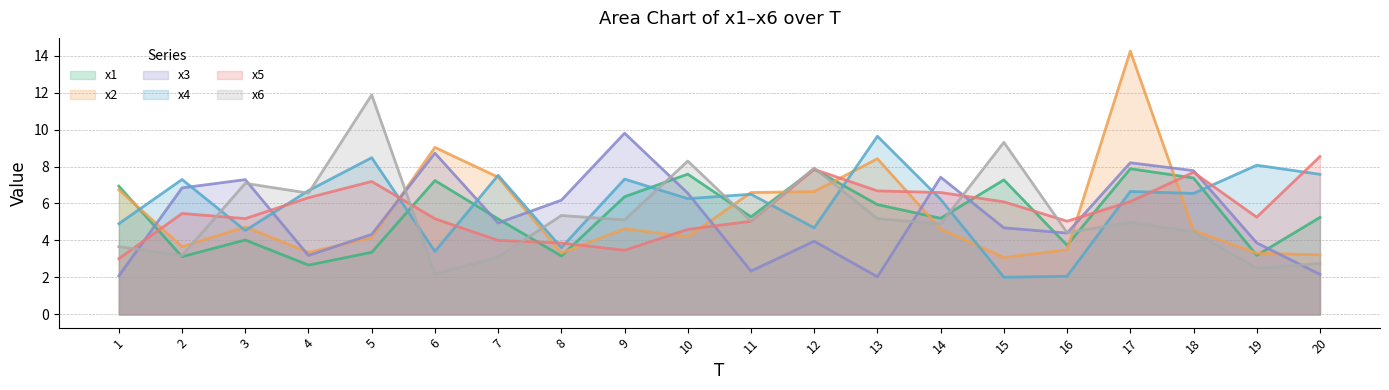

What is the total value across all series at 12?

38.9